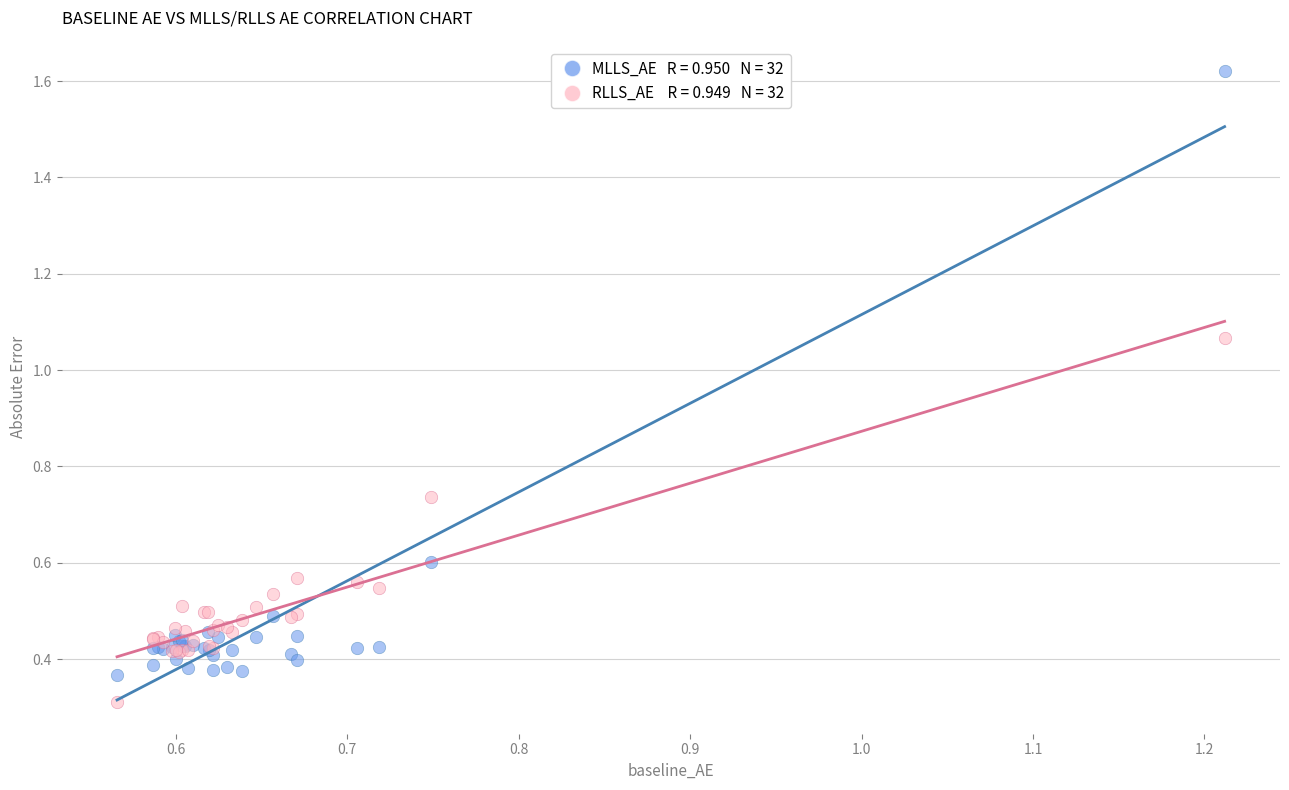

Across all series, what Y value is closest to 0?

0.3